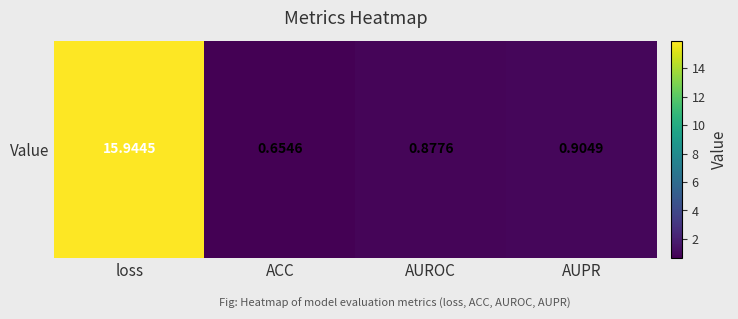

The chart shows a value of 0.9 at AUPR. True or false?

True